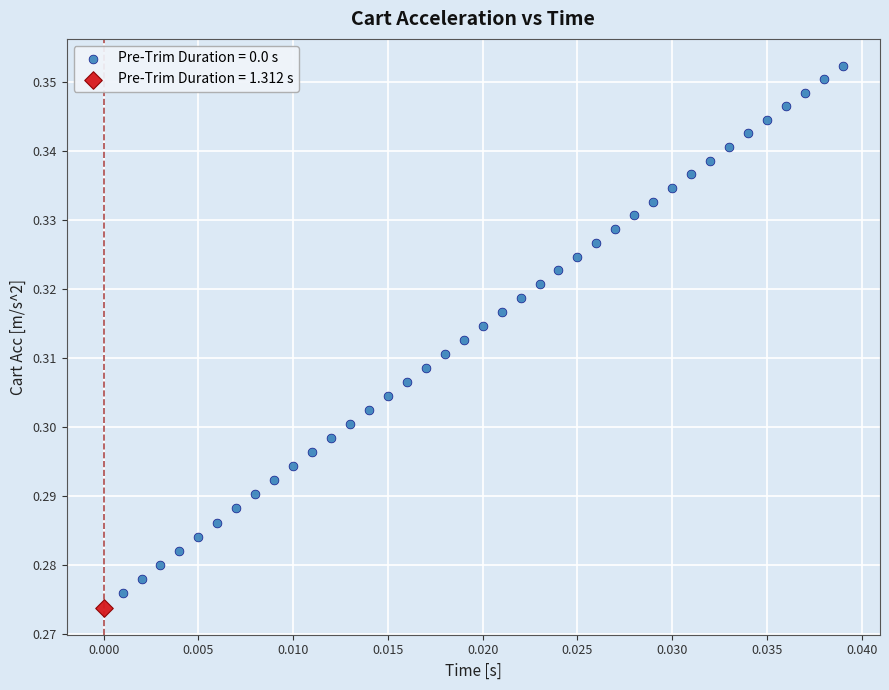

Which series reaches the maximum Y coordinate?

Pre-Trim Duration = 0.0 s